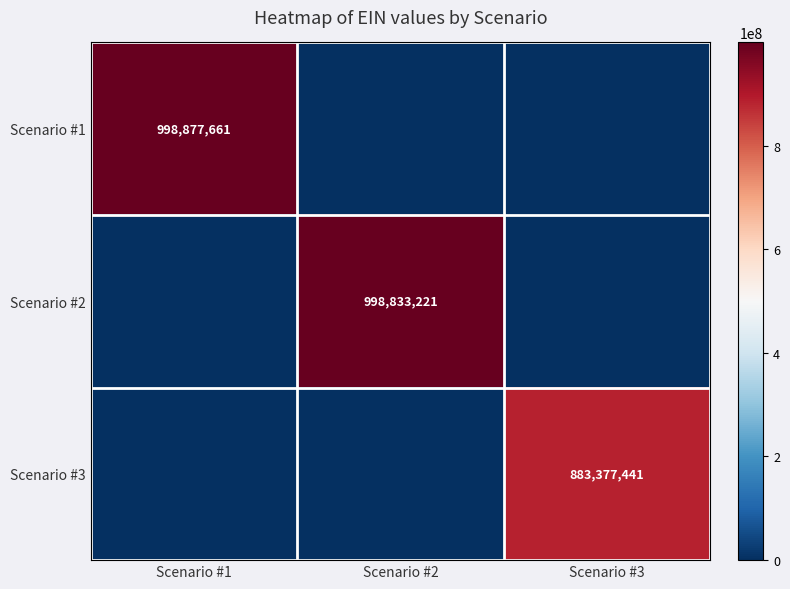

At which label is Scenario #2 closest to 499416610?

Scenario #1